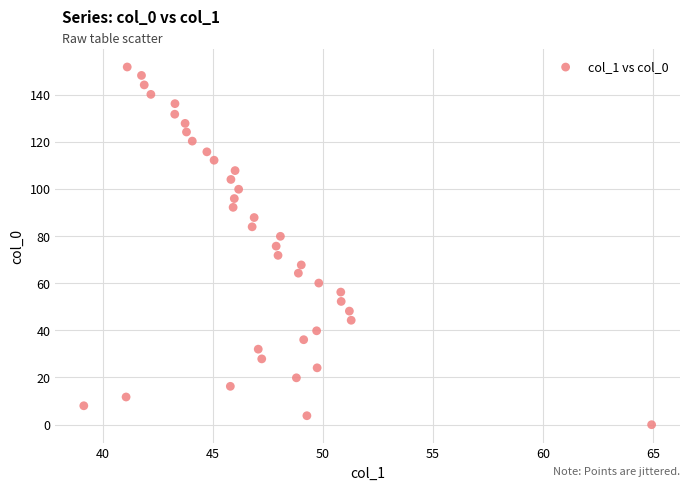

What is the range of Y values (max minus min)?

151.8